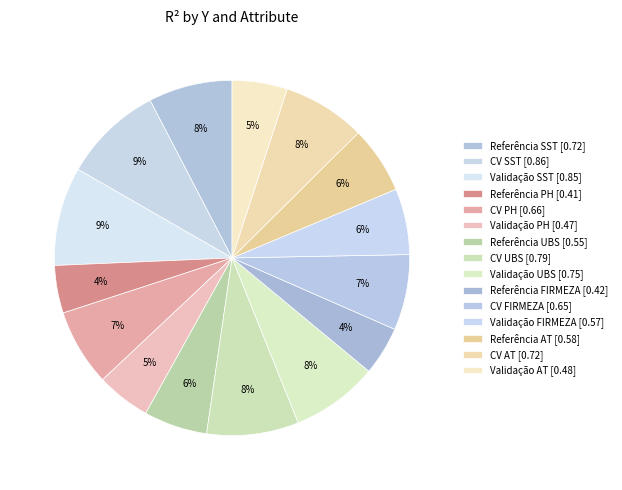

To the nearest percent, what percentage of the pie is CV PH?

7%